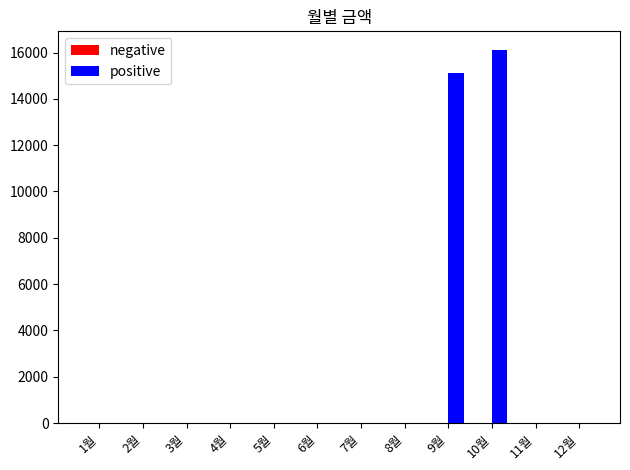

What is the sum of all values?

31240